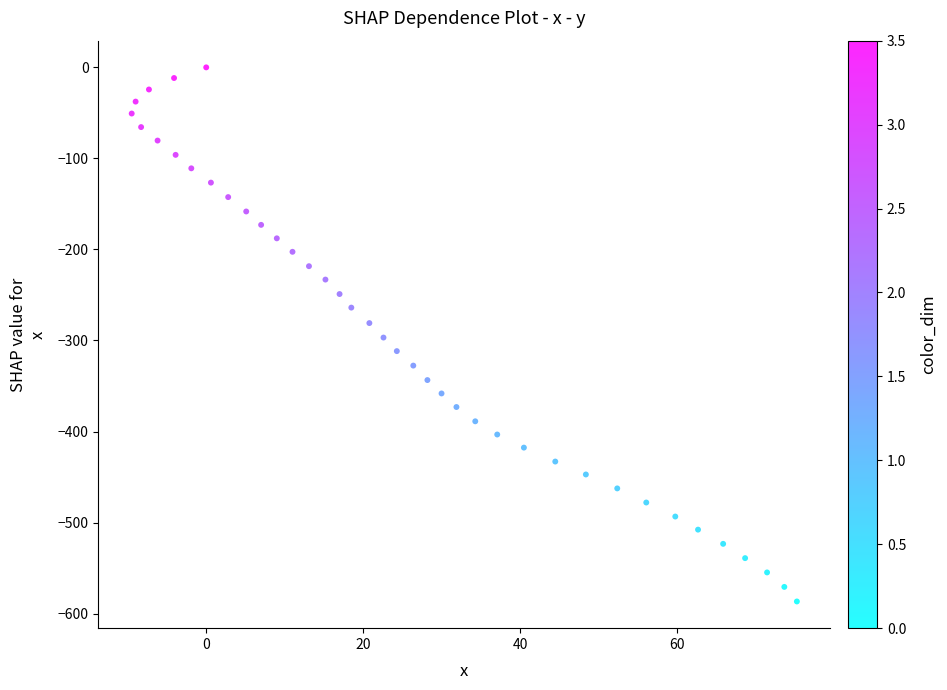

What is the range of Y values (max minus min)?

586.7